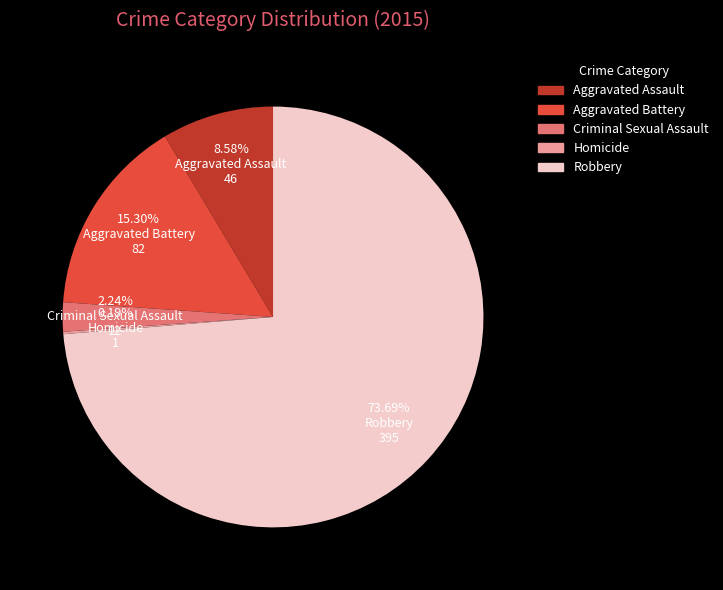

What is the total percentage of Robbery and Criminal Sexual Assault?

75.9%